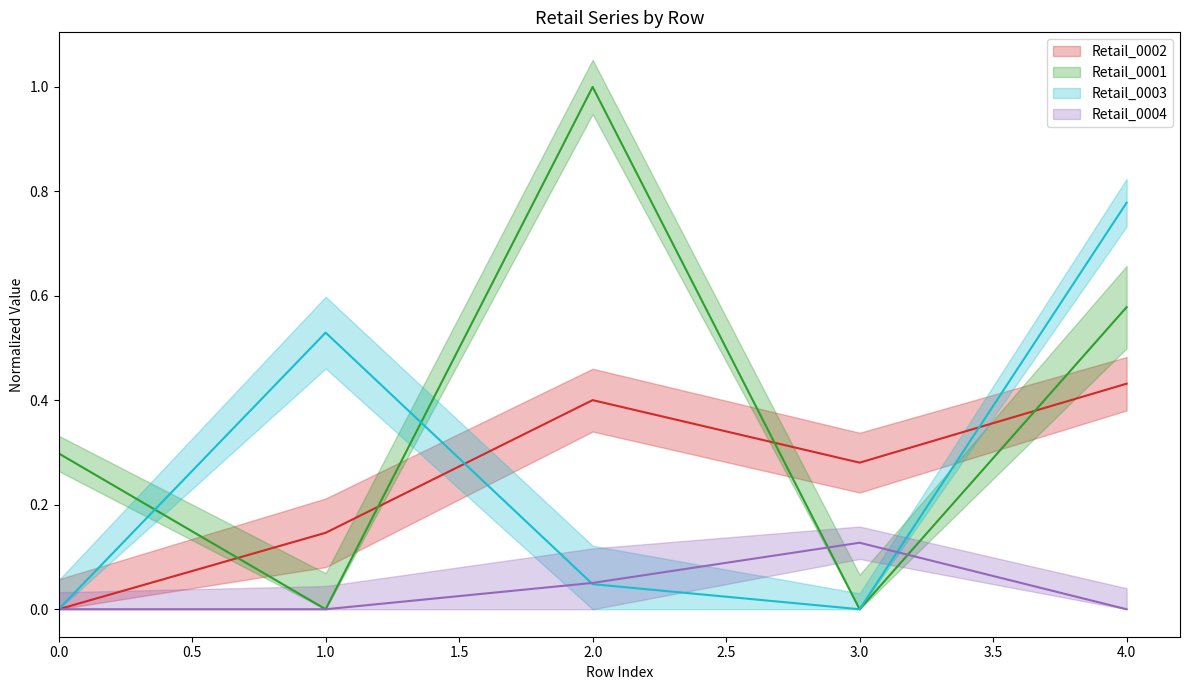

Where is the first local maximum for Retail_0004?

3